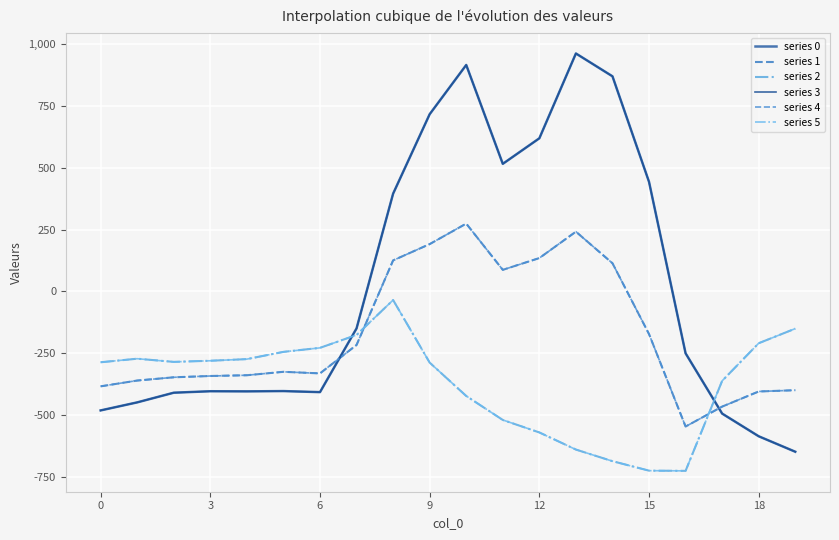

In series 5, how many points are lower than both neighbors (excluding endpoints)?

2